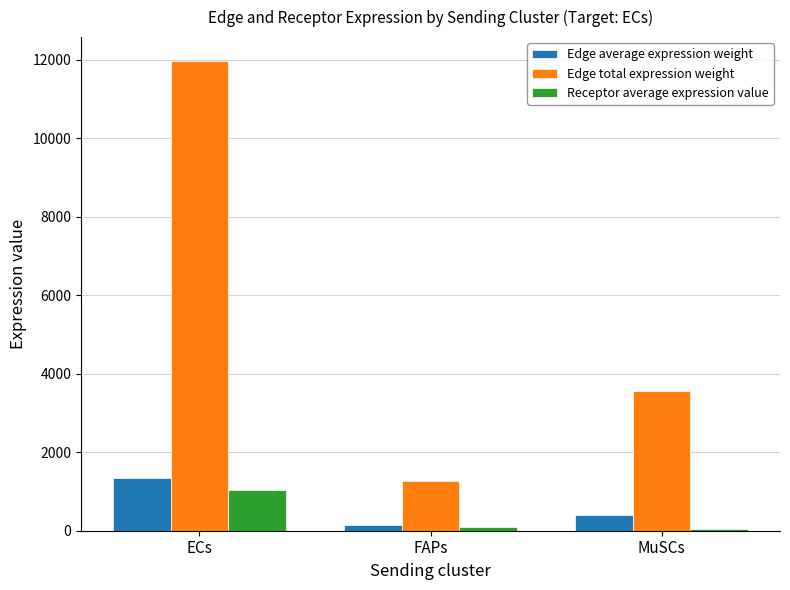

Reading right to left, transcribe all the data shown in this chart.

Edge average expression weight: MuSCs=394.5	FAPs=139.4	ECs=1331.2
Edge total expression weight: MuSCs=3550.7	FAPs=1254.5	ECs=11980.8
Receptor average expression value: MuSCs=31.7	FAPs=86.2	ECs=1043.7